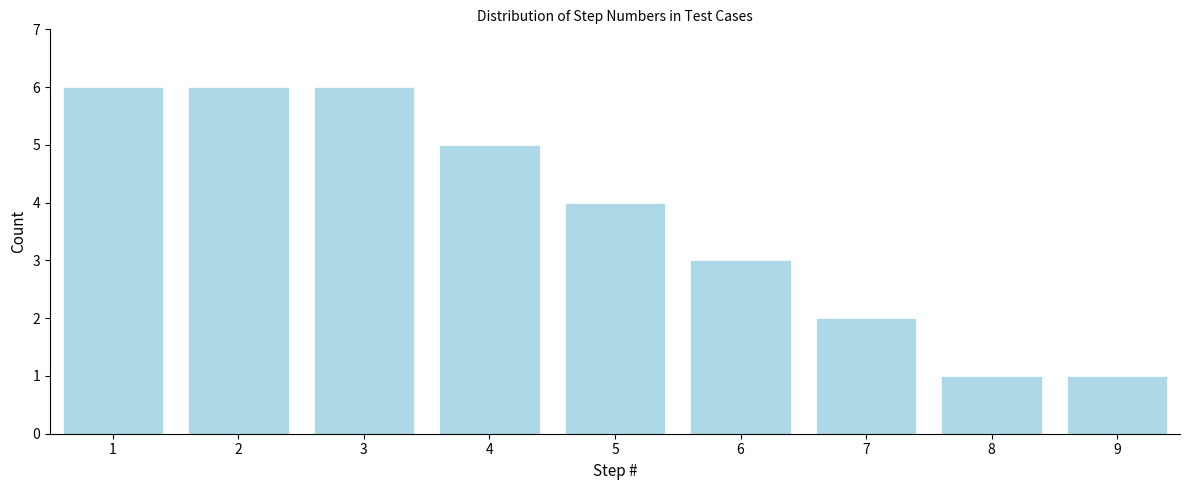

Reading right to left, what are all the values shown in this chart?

1	1	2	3	4	5	6	6	6